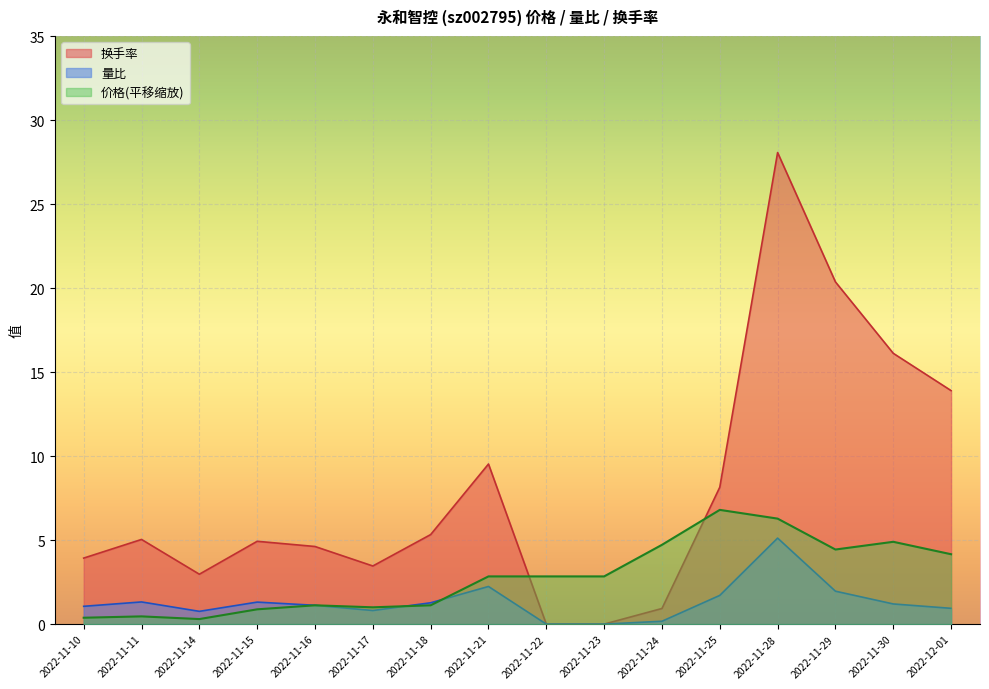

True or false: 换手率 has a value of 7.5 at 2022-11-11.

False